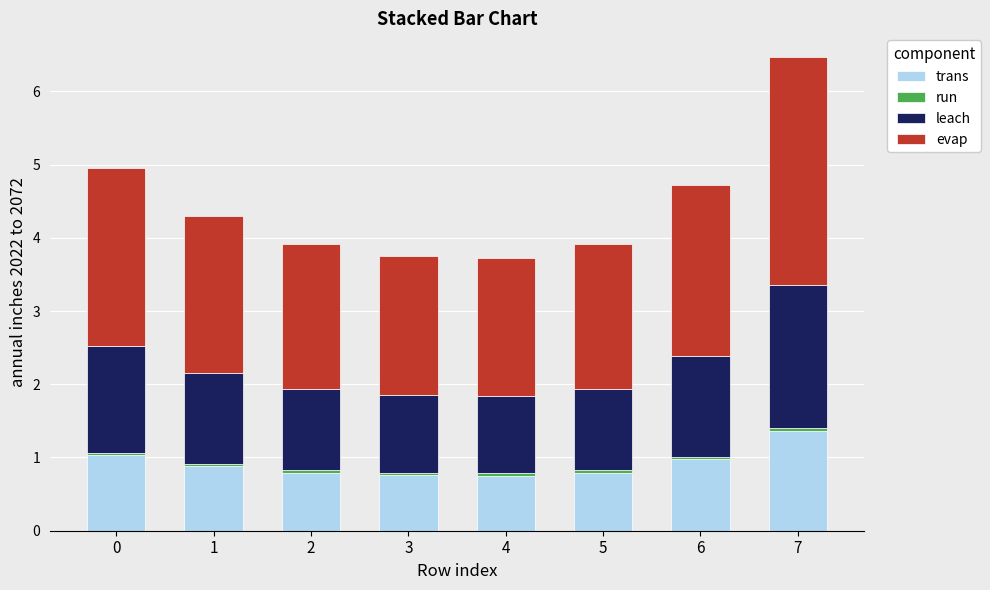

What is the lowest value of the trans series?

0.8